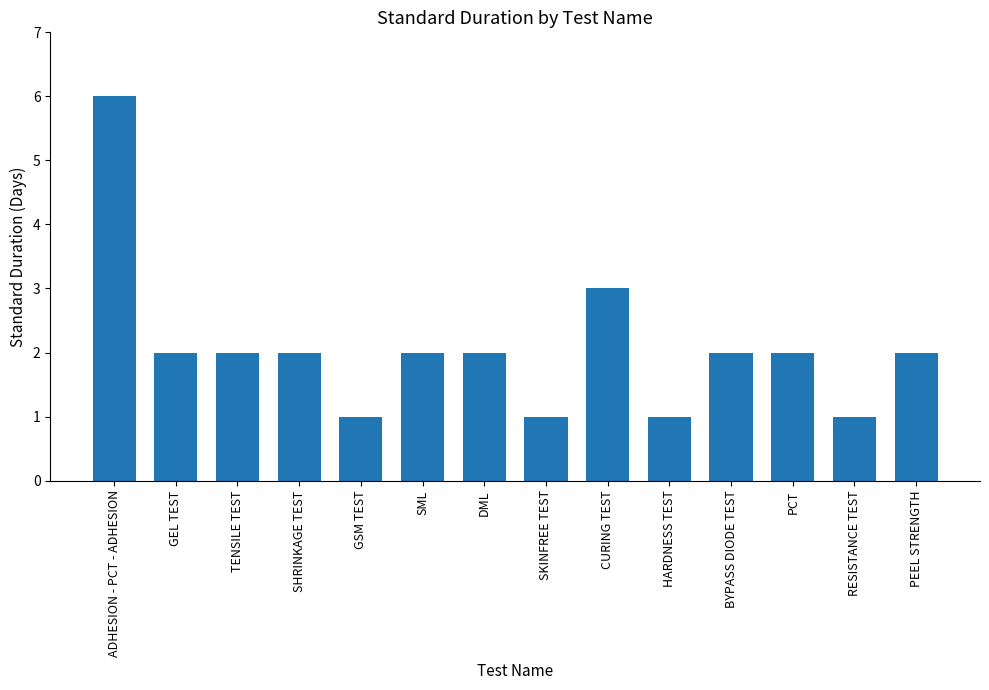

Are the bars horizontal?

No